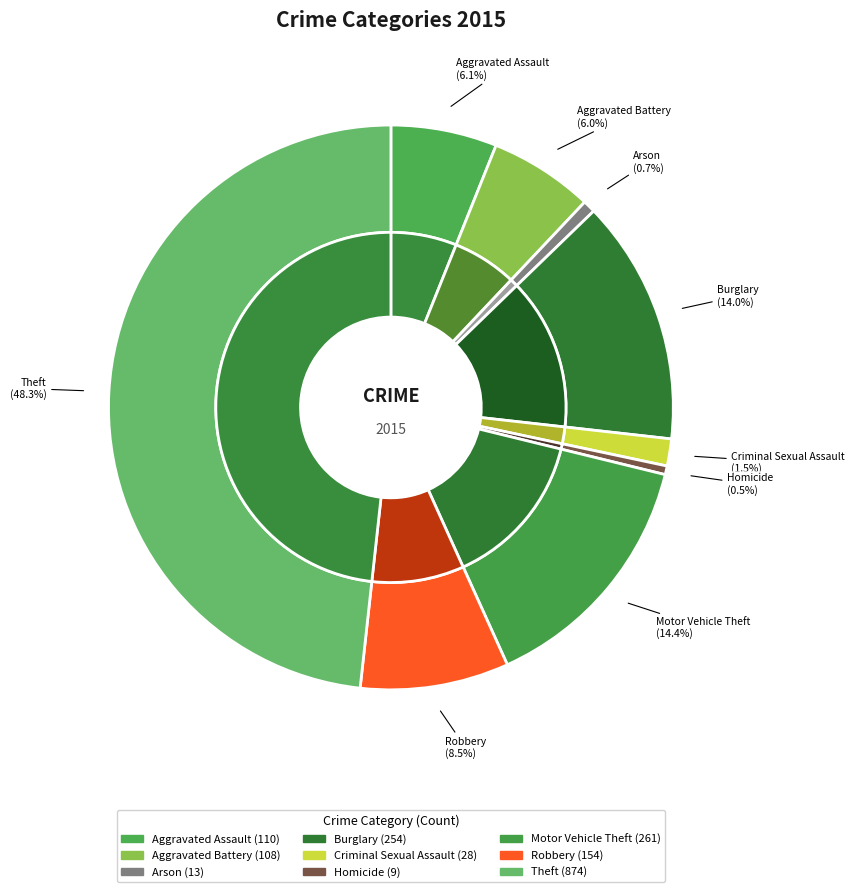

What is the change in value from Homicide to Theft?

+865